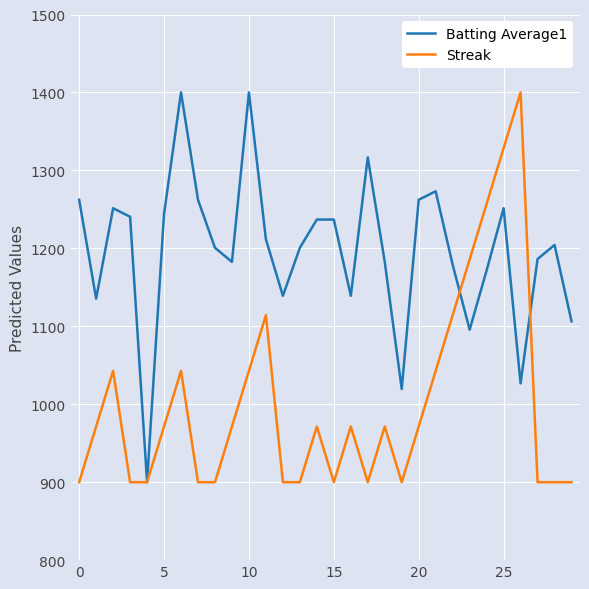

Reading left to right, list all the values displayed in this chart.

Batting Average1: 1262.3	1135.5	1251.4	1240.6	900.0	1244.2	1400.0	1262.3	1200.7	1182.6	1400.0	1211.6	1139.1	1200.7	1237.0	1237.0	1139.1	1316.7	1182.6	1019.6	1262.3	1273.2	1179.0	1095.7	1171.7	1251.4	1026.8	1186.2	1204.3	1106.5
Streak: 900.0	971.4	1042.9	900.0	900.0	971.4	1042.9	900.0	900.0	971.4	1042.9	1114.3	900.0	900.0	971.4	900.0	971.4	900.0	971.4	900.0	971.4	1042.9	1114.3	1185.7	1257.1	1328.6	1400.0	900.0	900.0	900.0